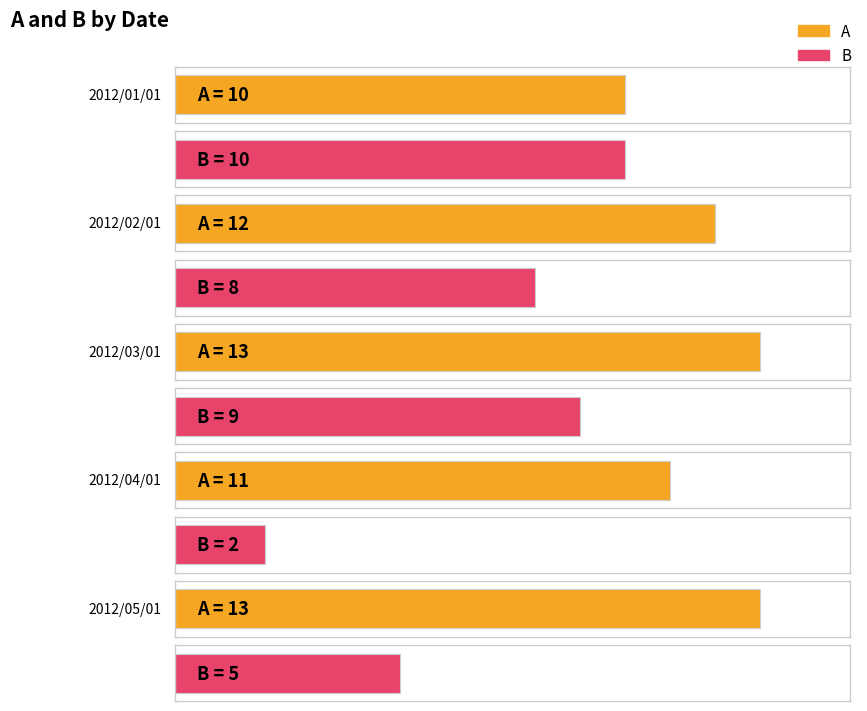

How many values in the B series are below 8?

2